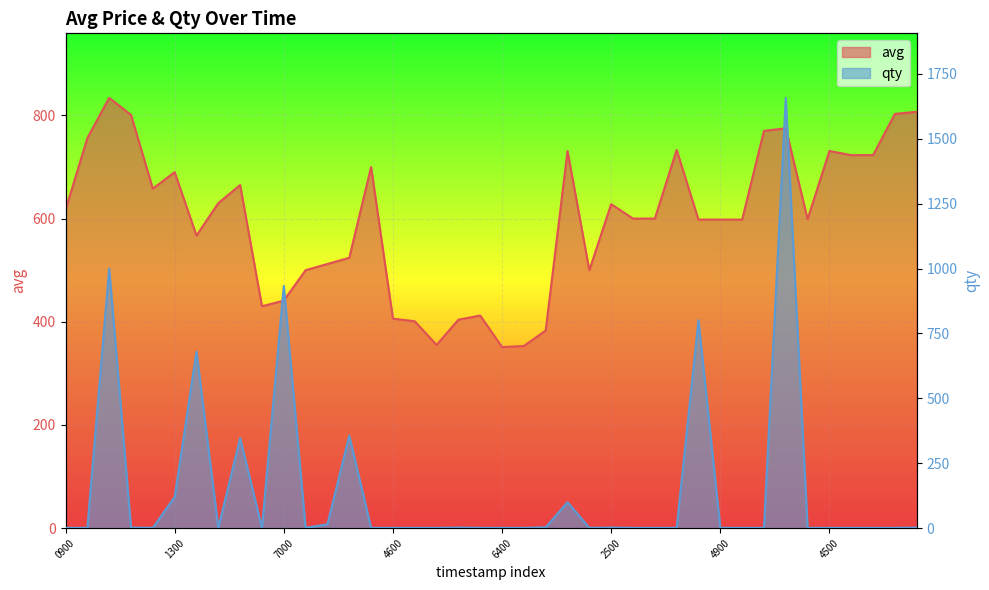

Between 1579086300 and 1585447200, which is larger?

1585447200